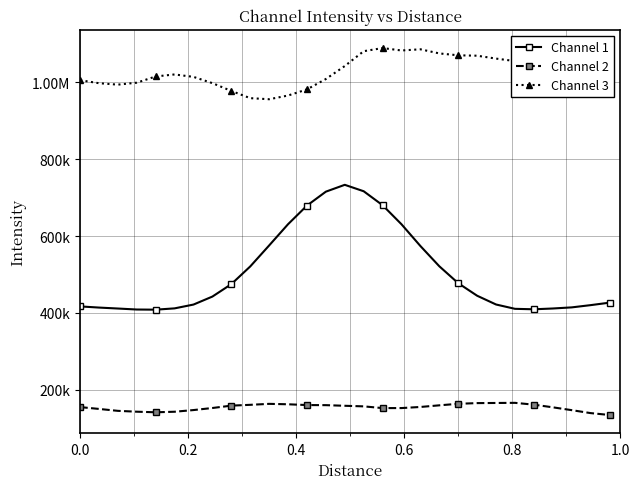

At how many categories does at least one series exceed 148694?

29